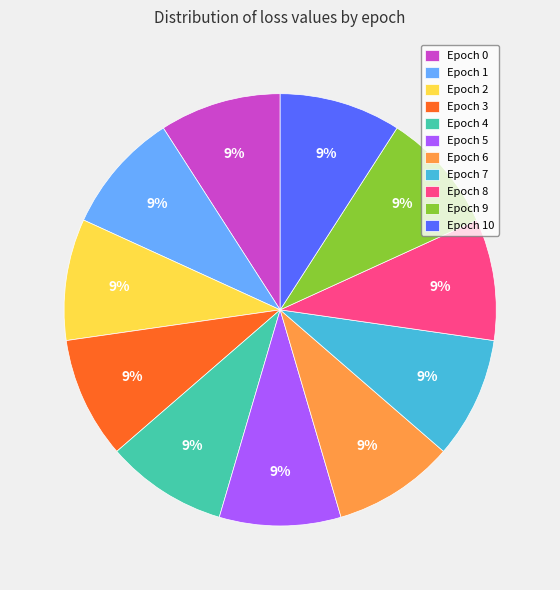

The Epoch 2 slice represents 9% of the pie. True or false?

True